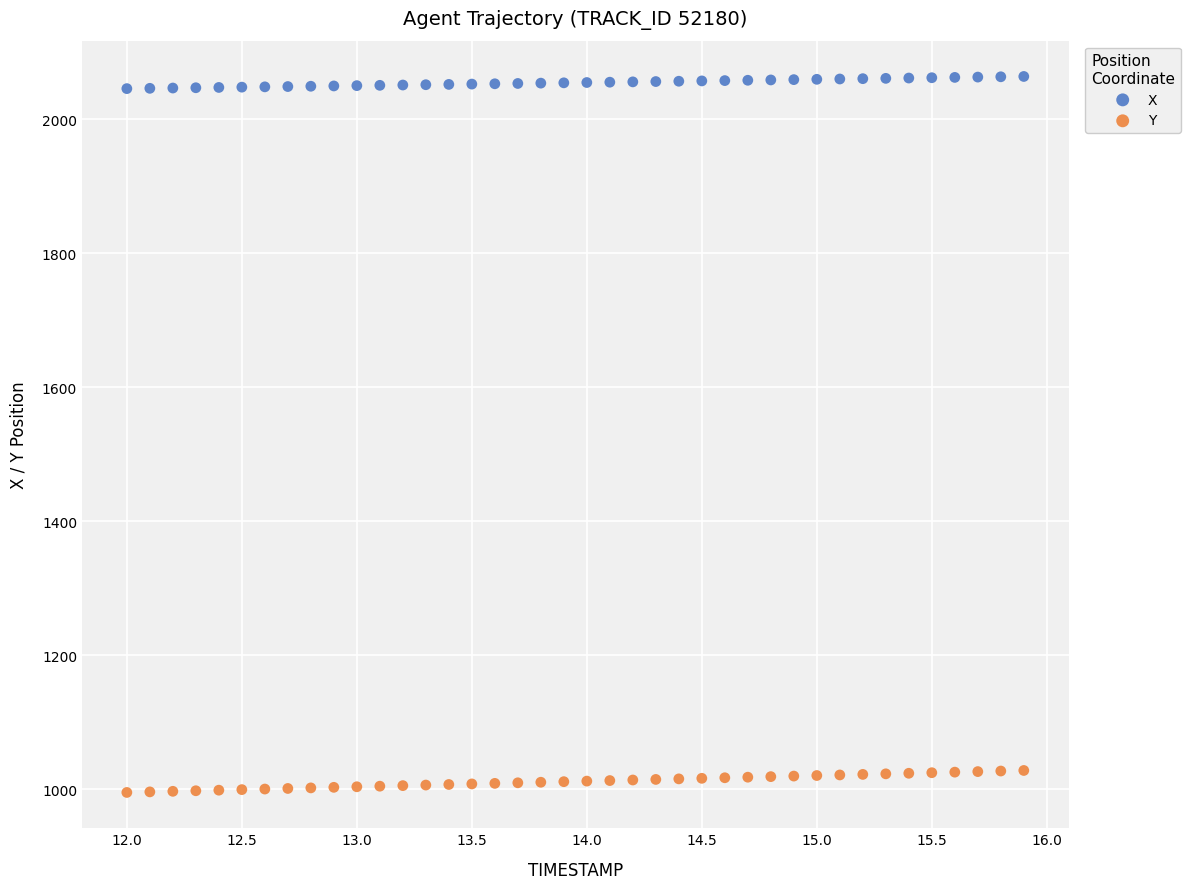

Which series reaches the minimum Y coordinate?

Y